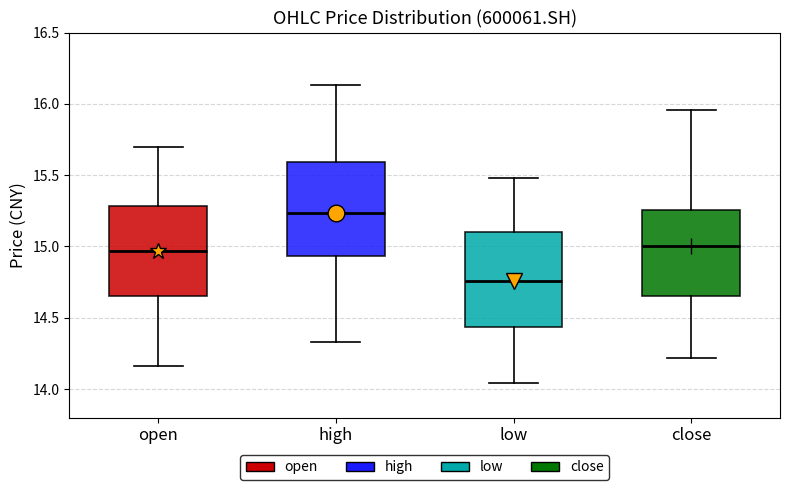

Where is the upper edge of the box for high on the y-axis? The values are not printed on the chart, so give them approximately, as read against the axis.

15.60